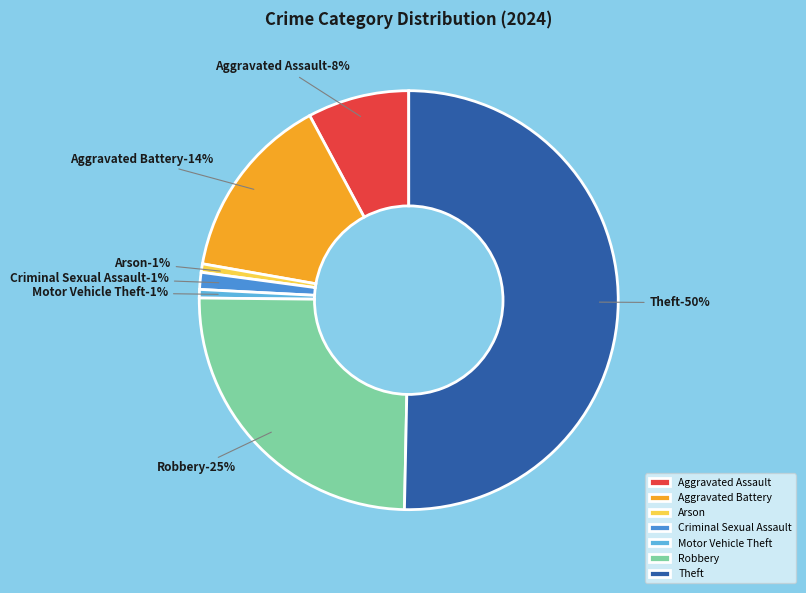

To the nearest percent, what is the average slice percentage?

14%